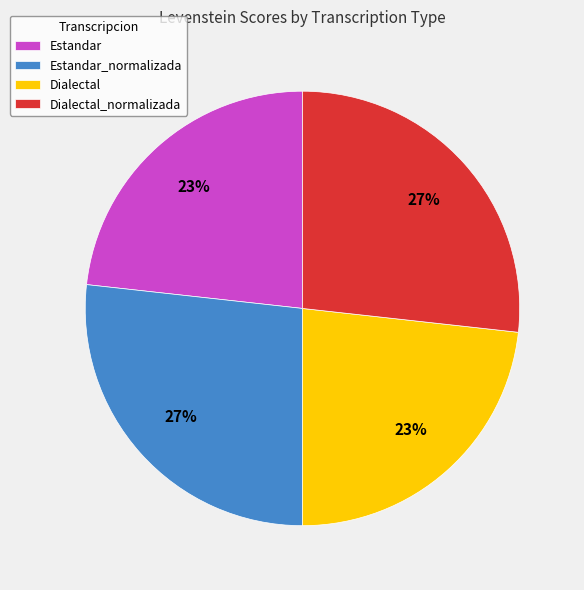

Count the number of slices in the pie.

4